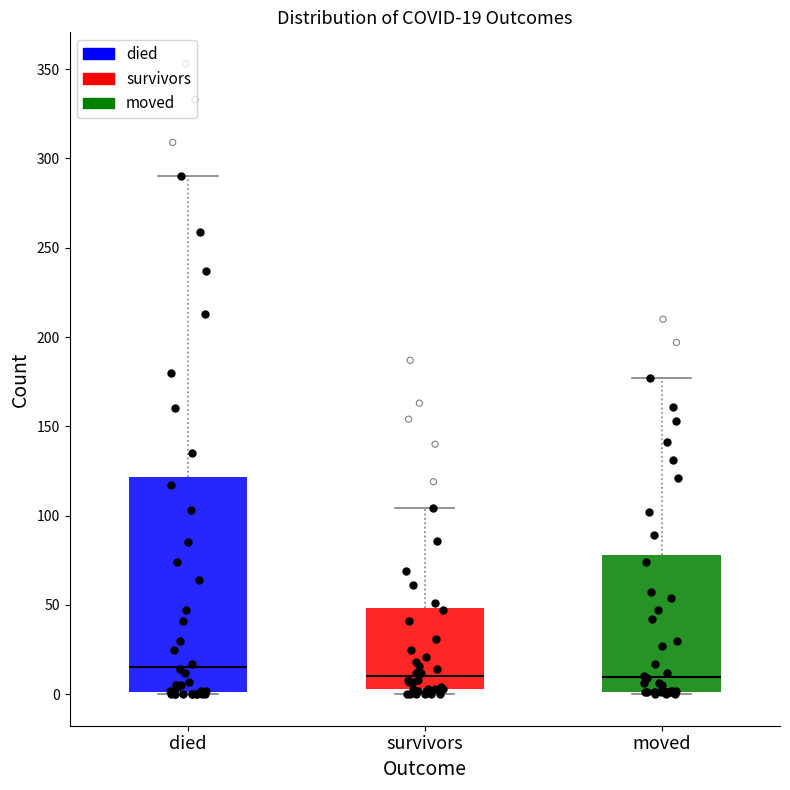

Which box's median line is the highest?

died